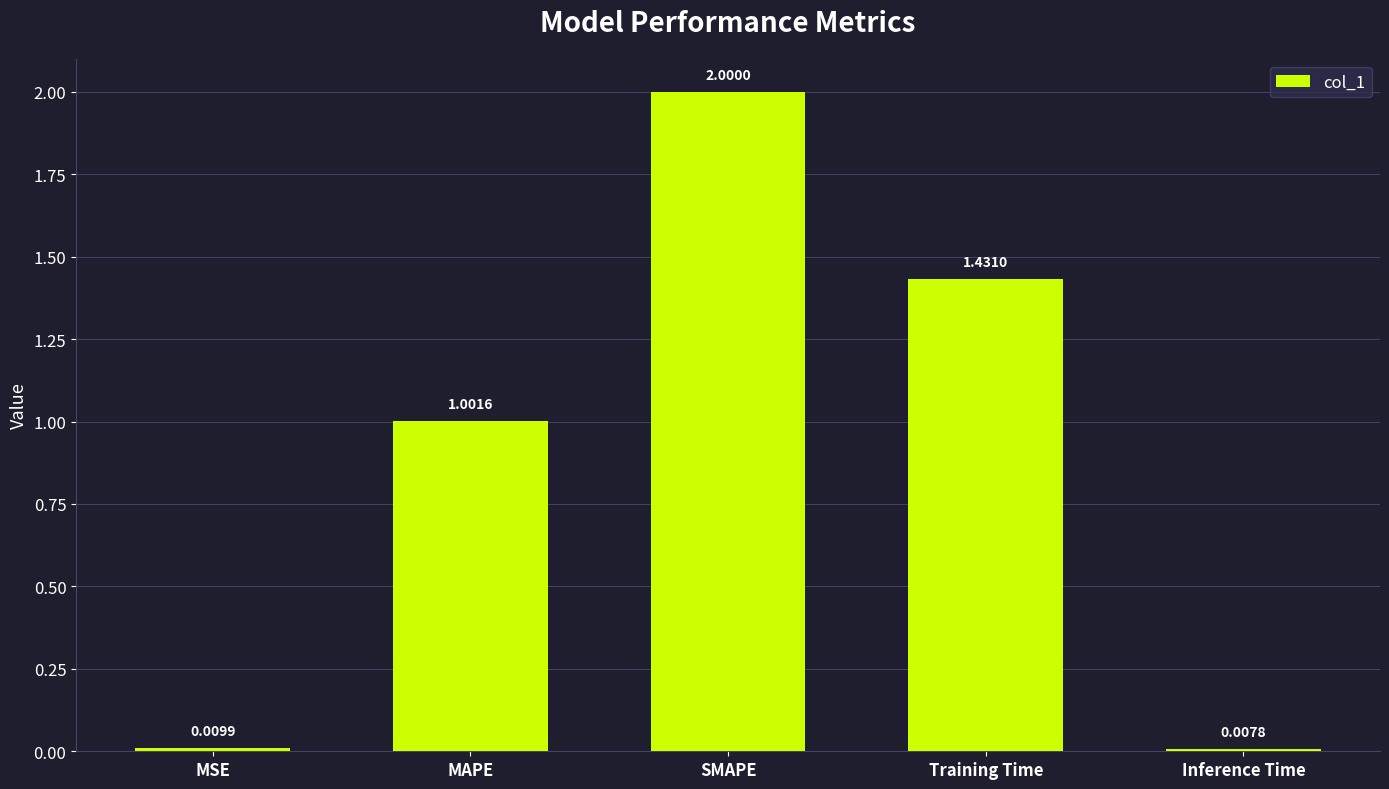

Count the number of data series in this chart.

1